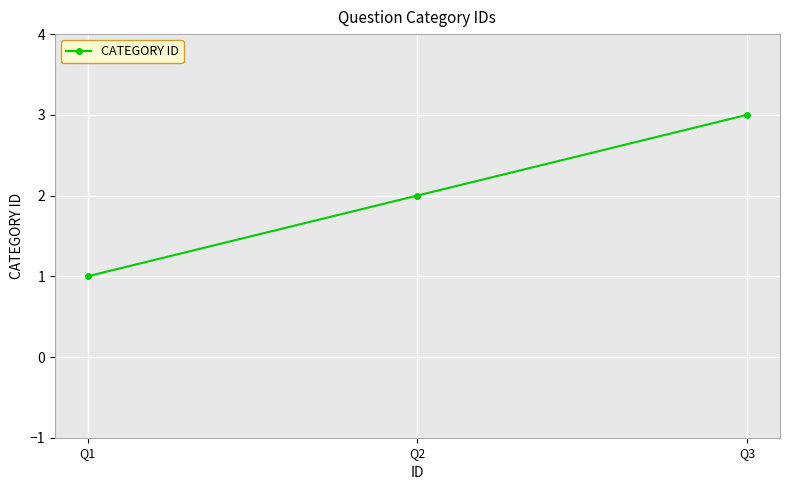

Count the values in the range 1 to 3.

3